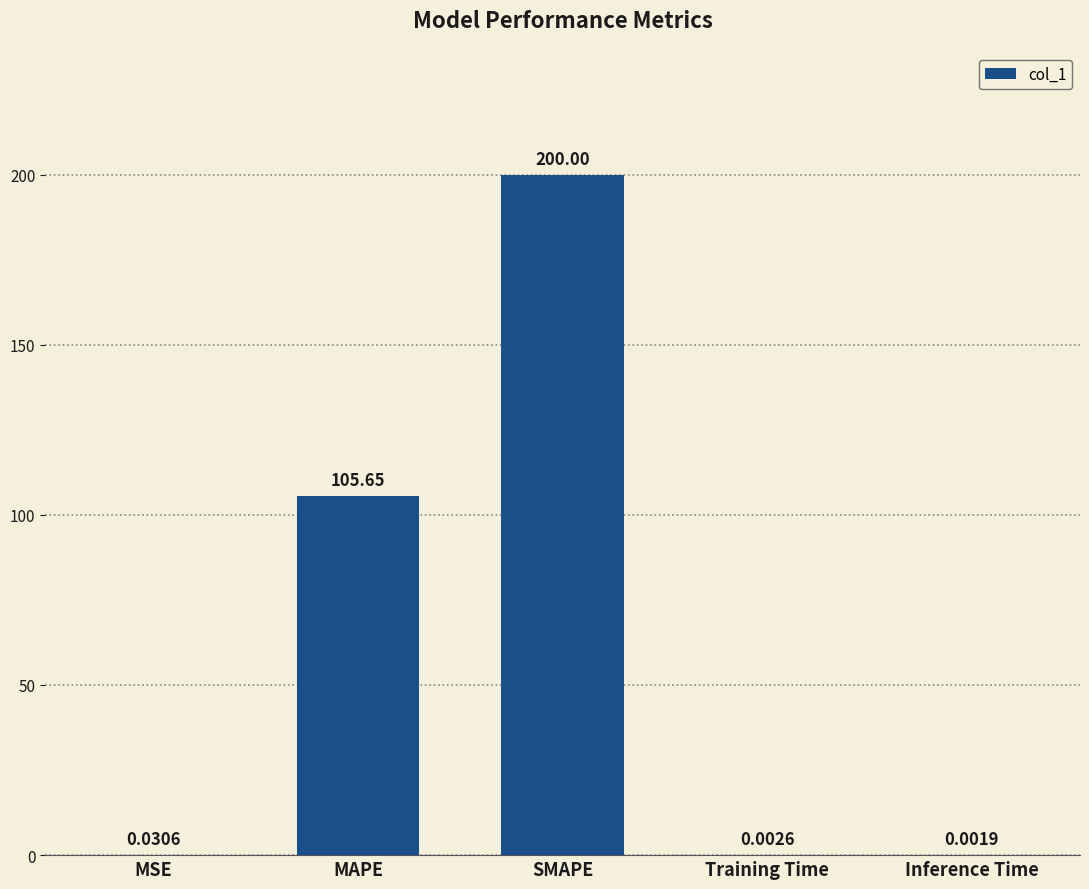

How many categories are shown in the chart?

5